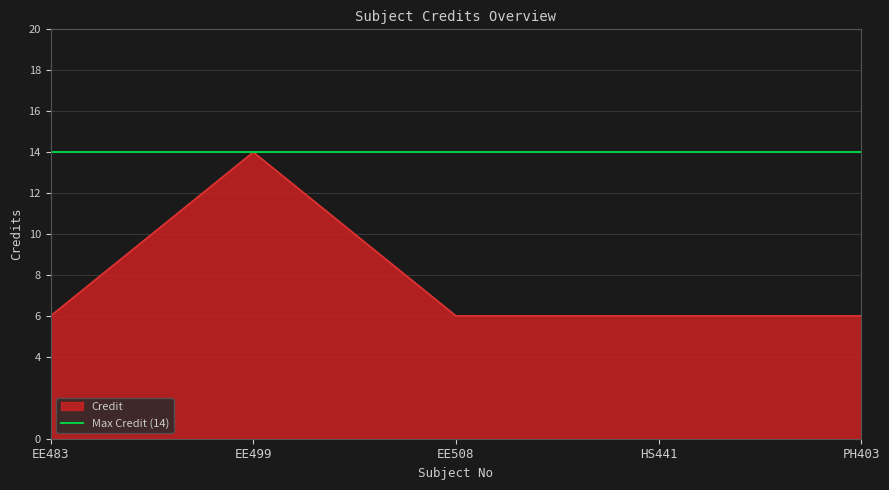

What is the sum of the values at EE508 and EE483?

12